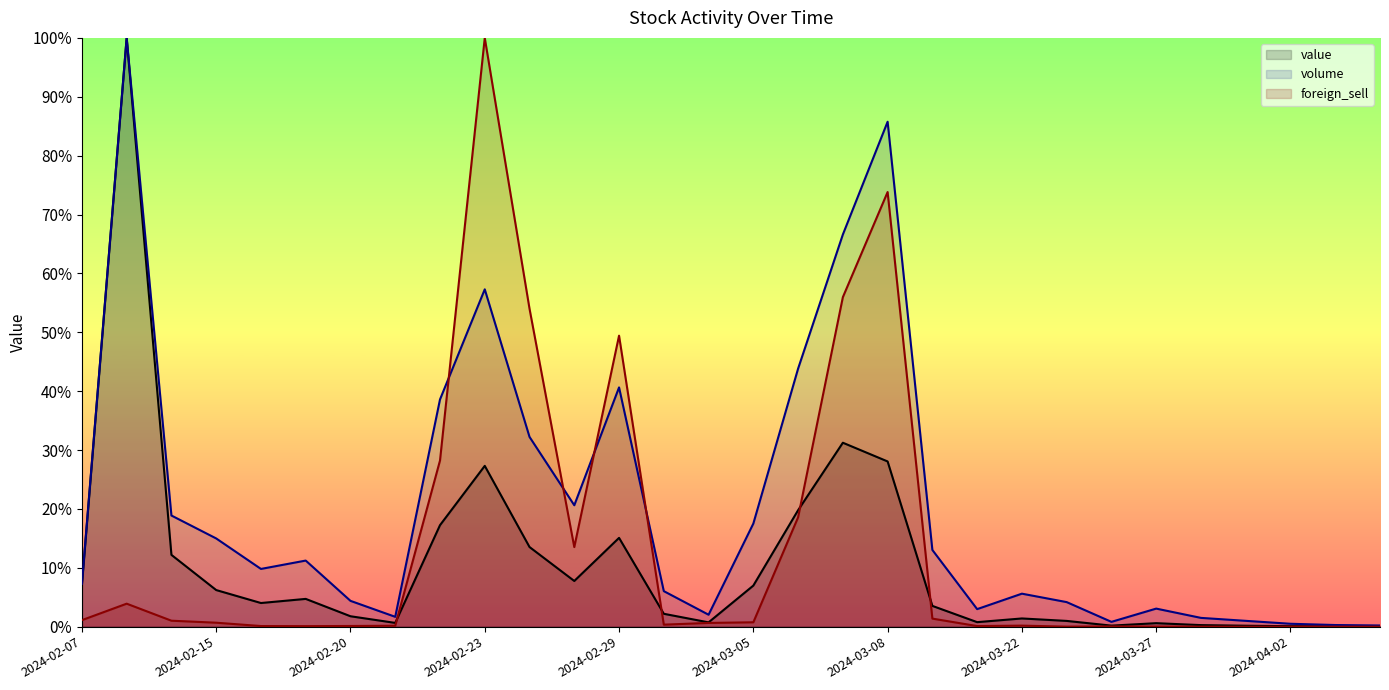

How many intersections are there between value and foreign_sell?

4